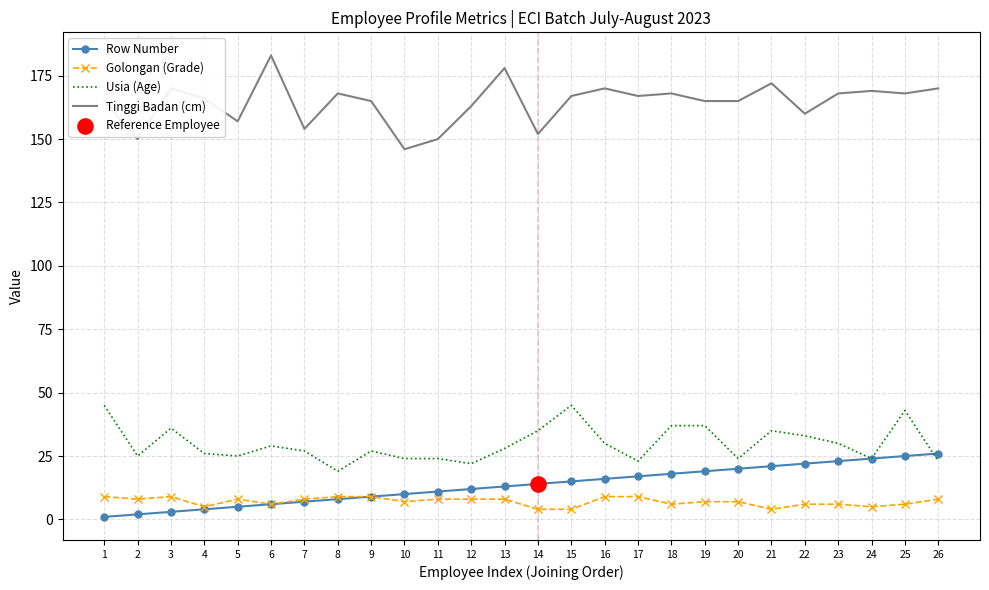

True or false: Tinggi Badan (cm) has a value of 230 at 20.

False